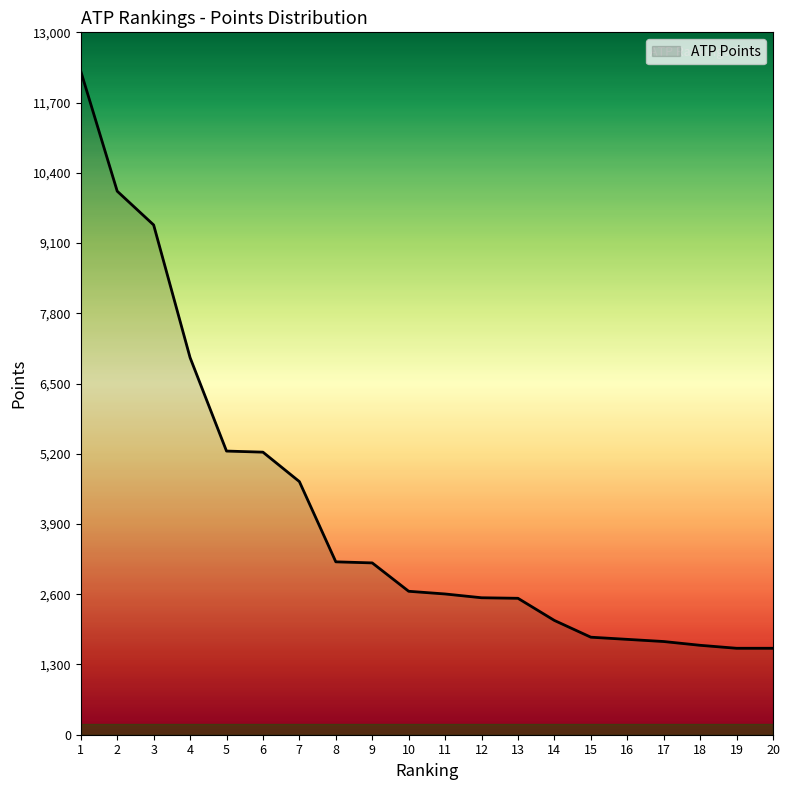

What is the minimum value shown in the chart?

1600